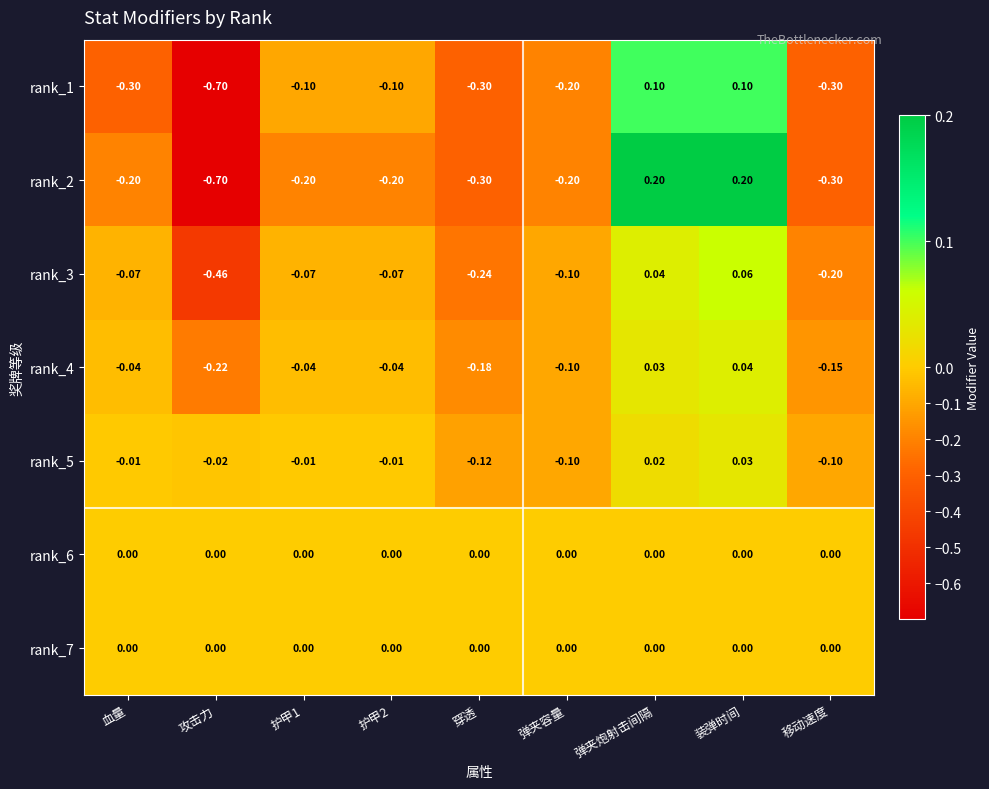

At which label is rank_3 closest to 0?

弹夹炮射击间隔